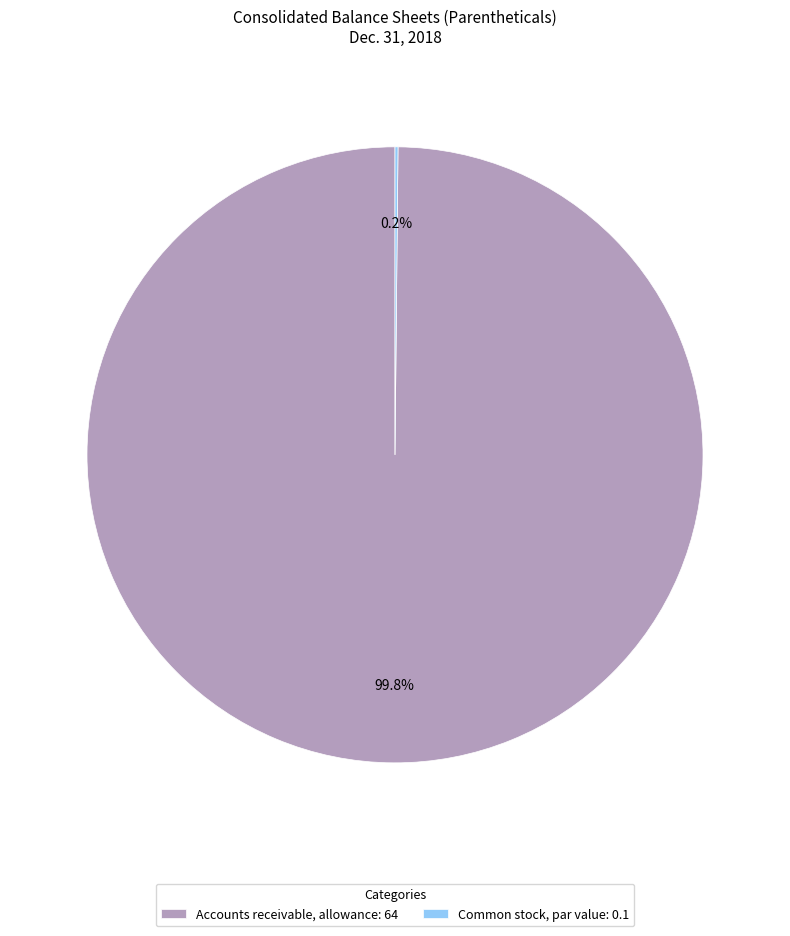

Does any single category account for the majority?

Yes